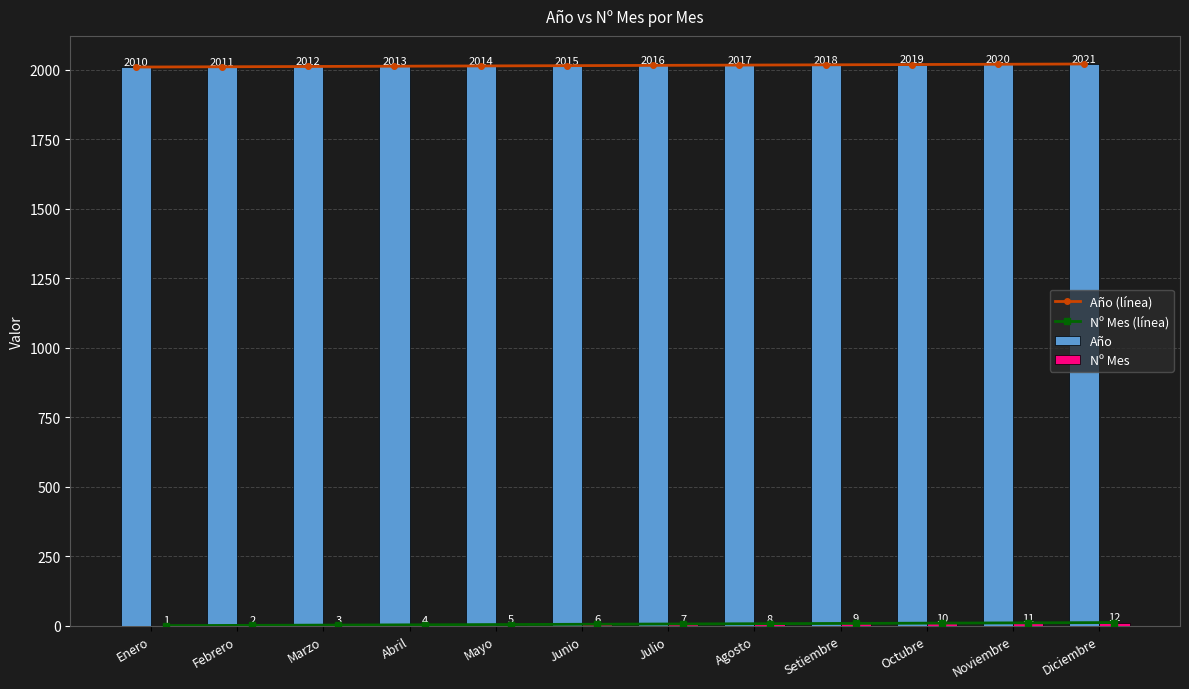

List the labels in order of Nº Mes value, largest first.

Diciembre, Noviembre, Octubre, Setiembre, Agosto, Julio, Junio, Mayo, Abril, Marzo, Febrero, Enero